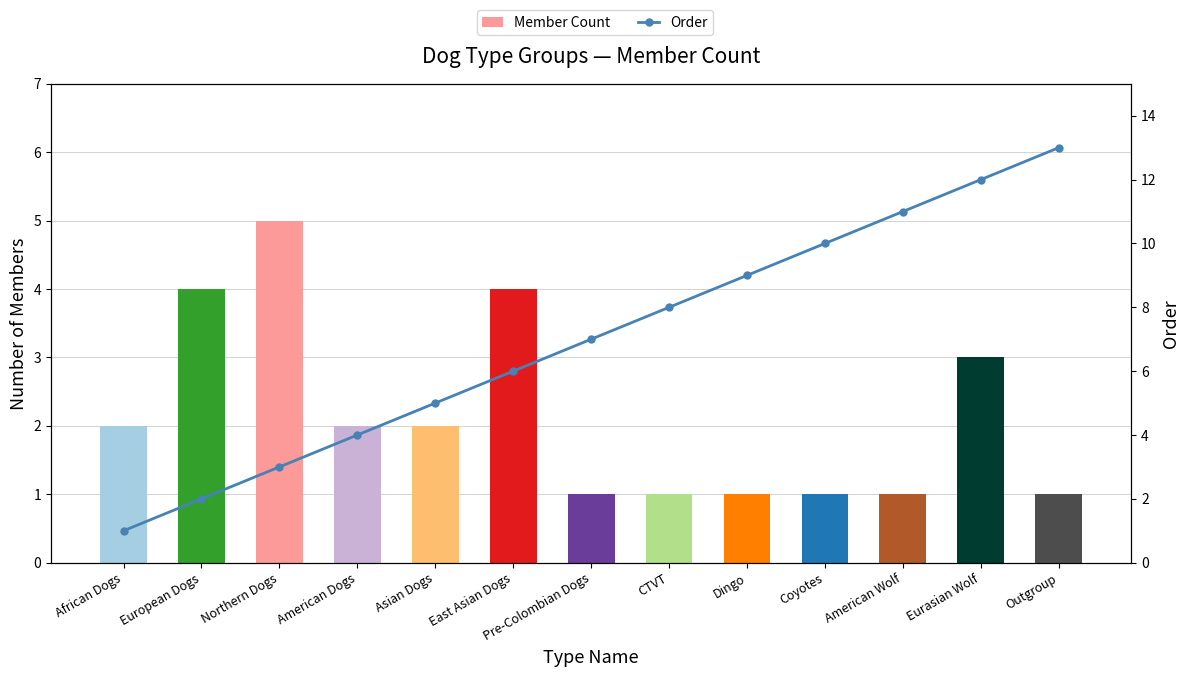

What is the label of the 7th bar from the right?

Pre-Colombian Dogs